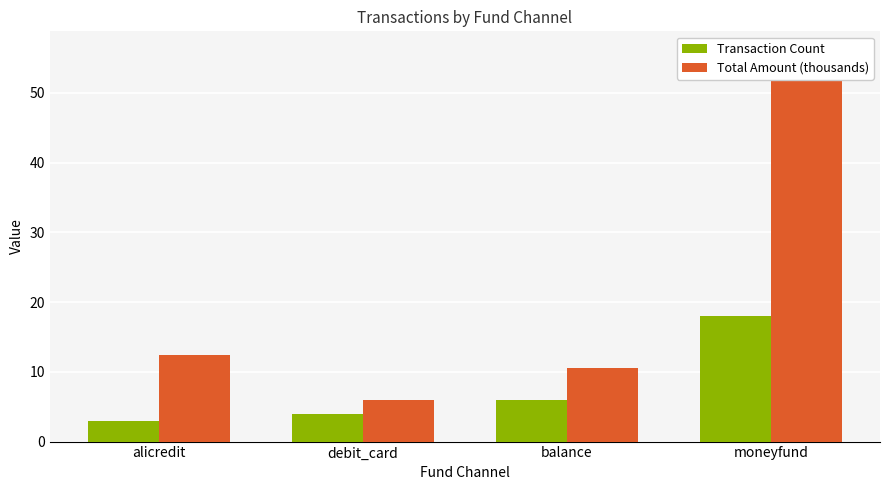

How many bars are there in total?

8